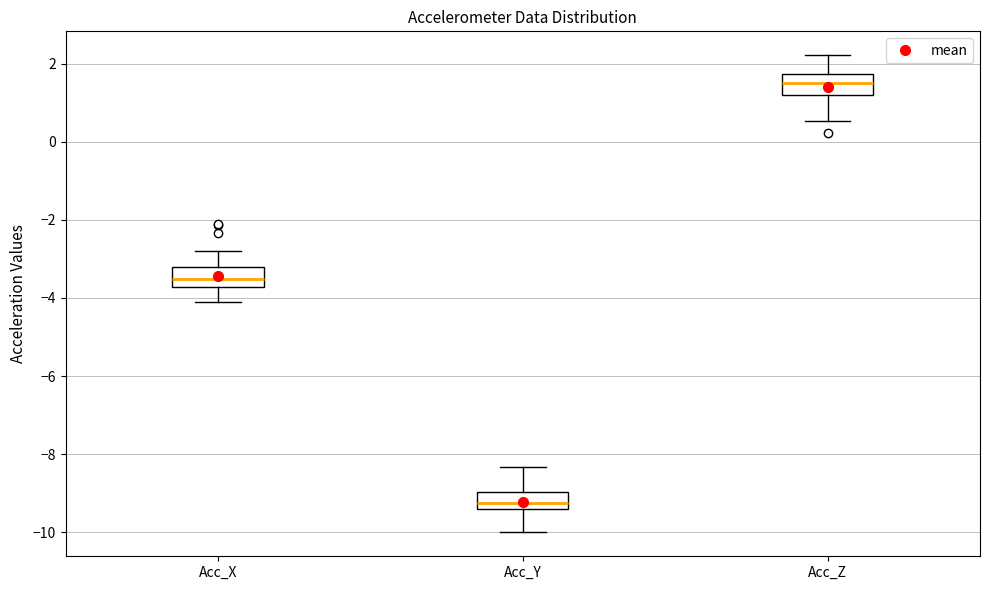

Where is the upper edge of the box for Acc_X on the y-axis? The values are not printed on the chart, so give them approximately, as read against the axis.

-3.2